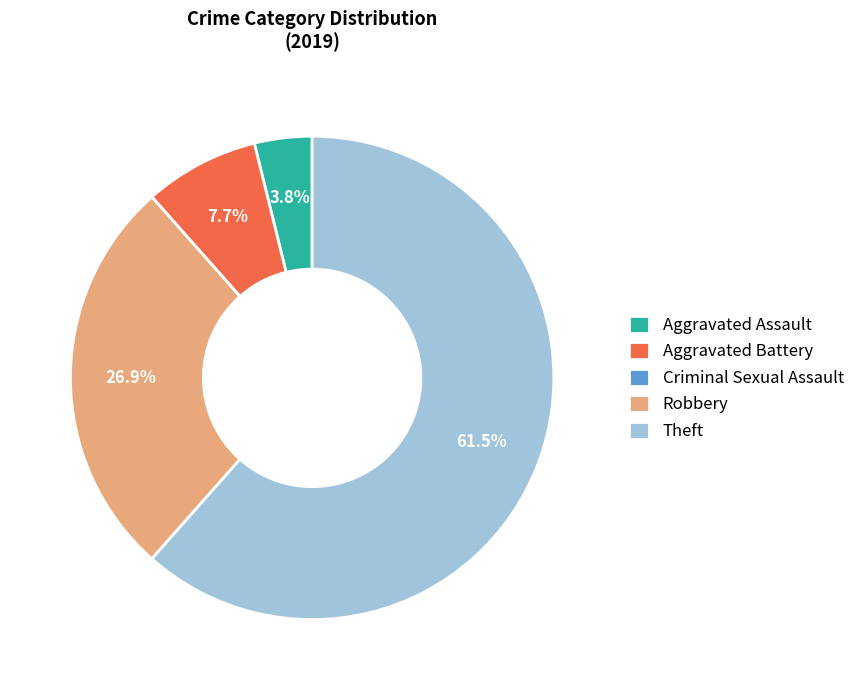

Is the sum of Aggravated Assault and Robbery greater than half?

No